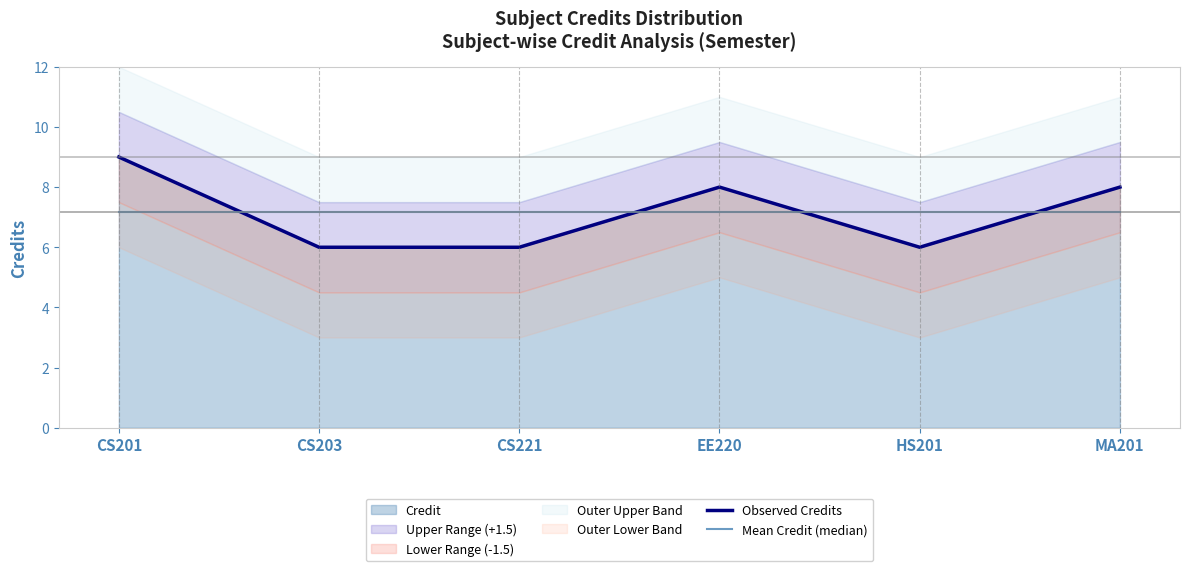

What is the difference between the maximum and minimum values in the Observed Credits series?

3.0